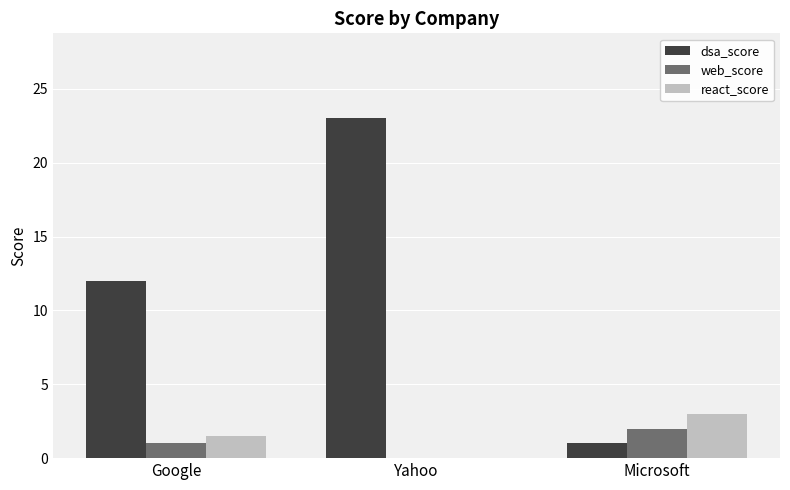

What is the highest value of the react_score series?

3.0